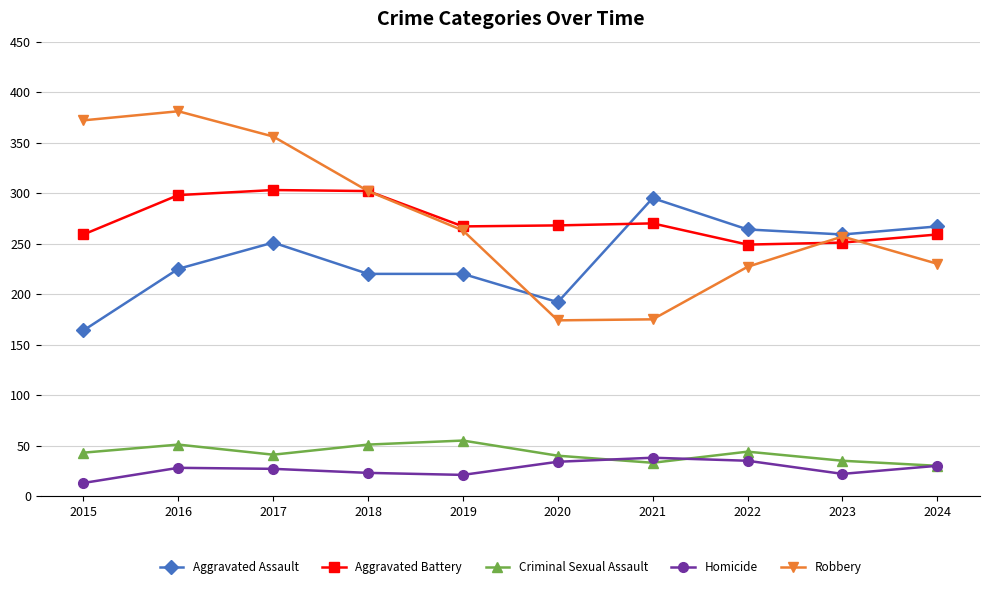

Where does the Robbery series first go above 263?

2015